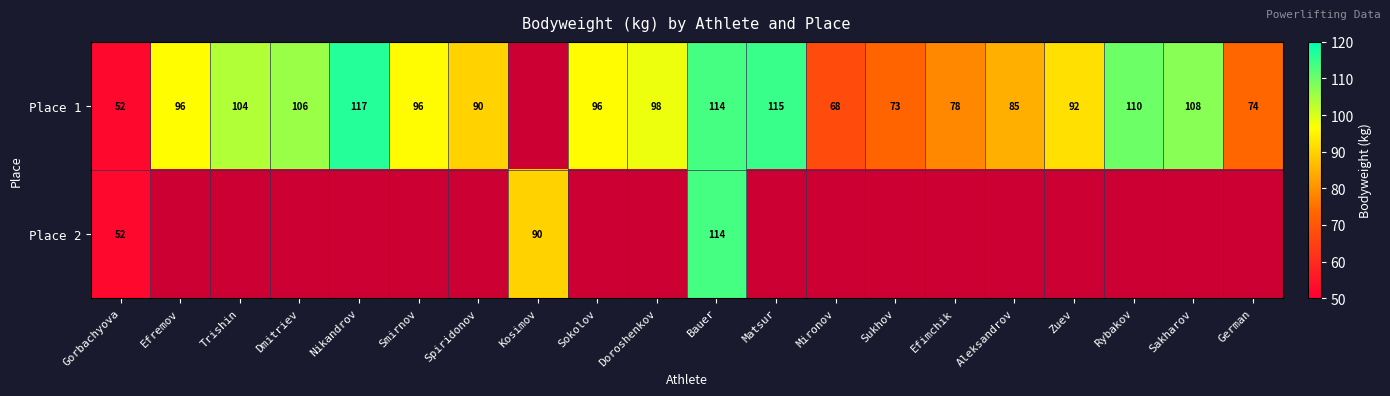

The Place 1 series shows 126 at Aleksandrov. True or false?

False